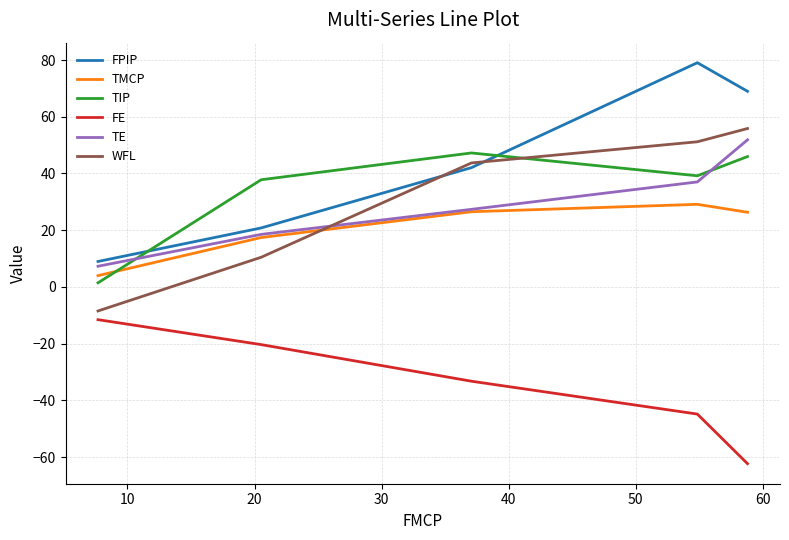

What is the minimum value shown in the chart?

-62.3